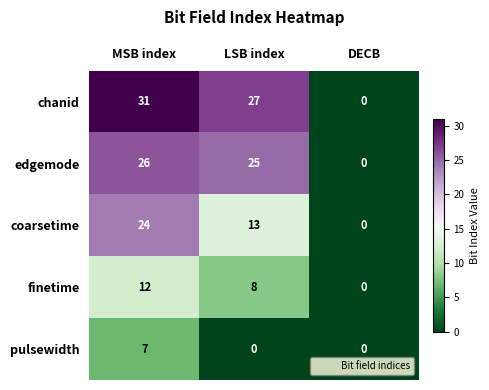

What is the approximate value of finetime at LSB index?

8